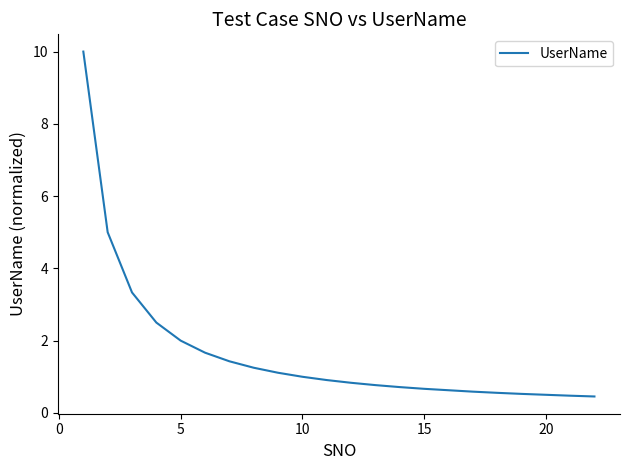

What is the difference between the maximum and minimum values?

9.5